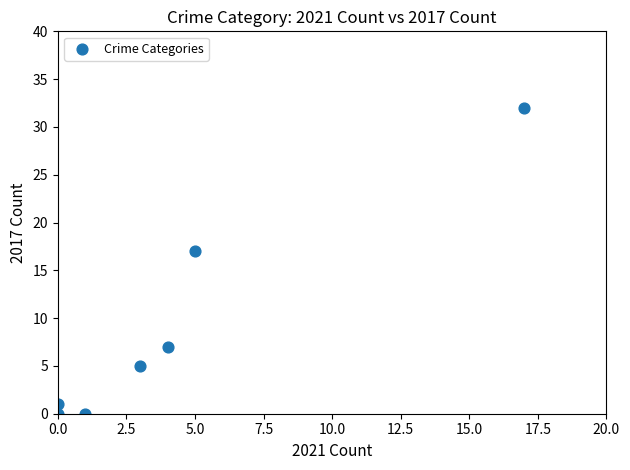

What Y value in the scatter plot is closest to 16?

17